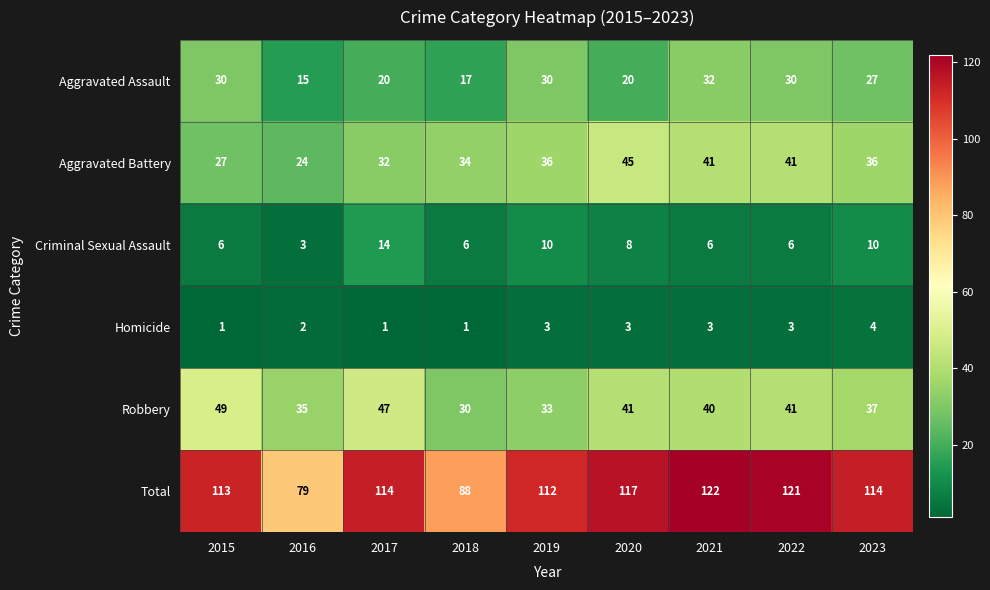

How many series are shown in this chart?

6